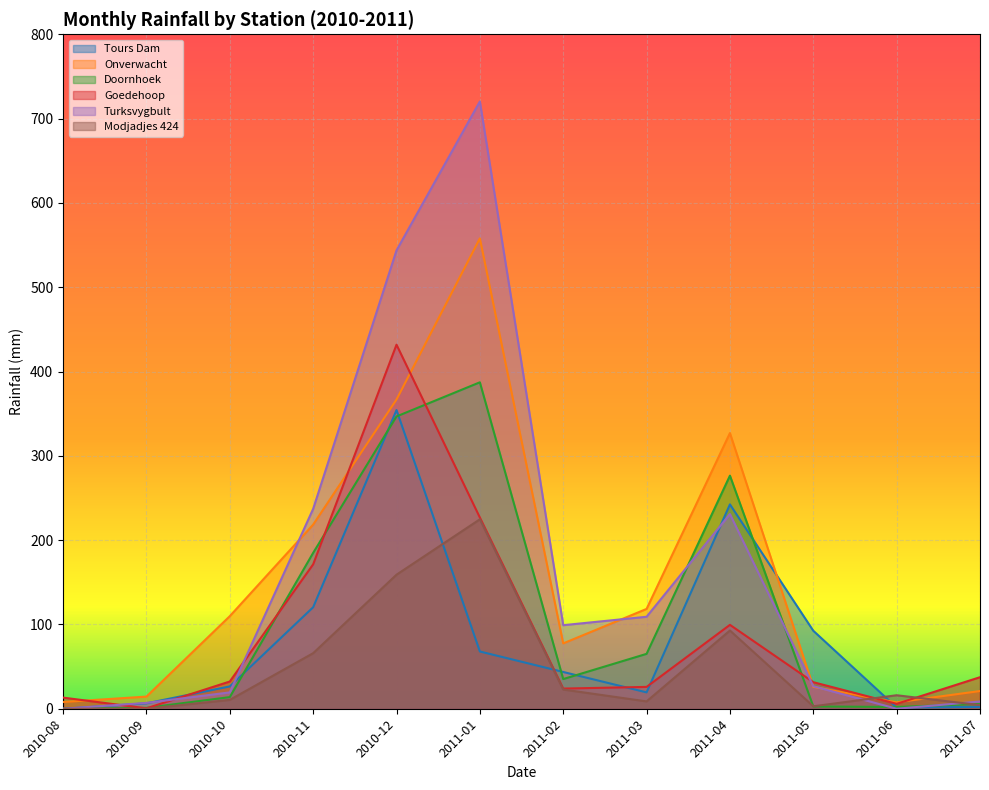

What is the label of the 4th point from the right?

2011-04